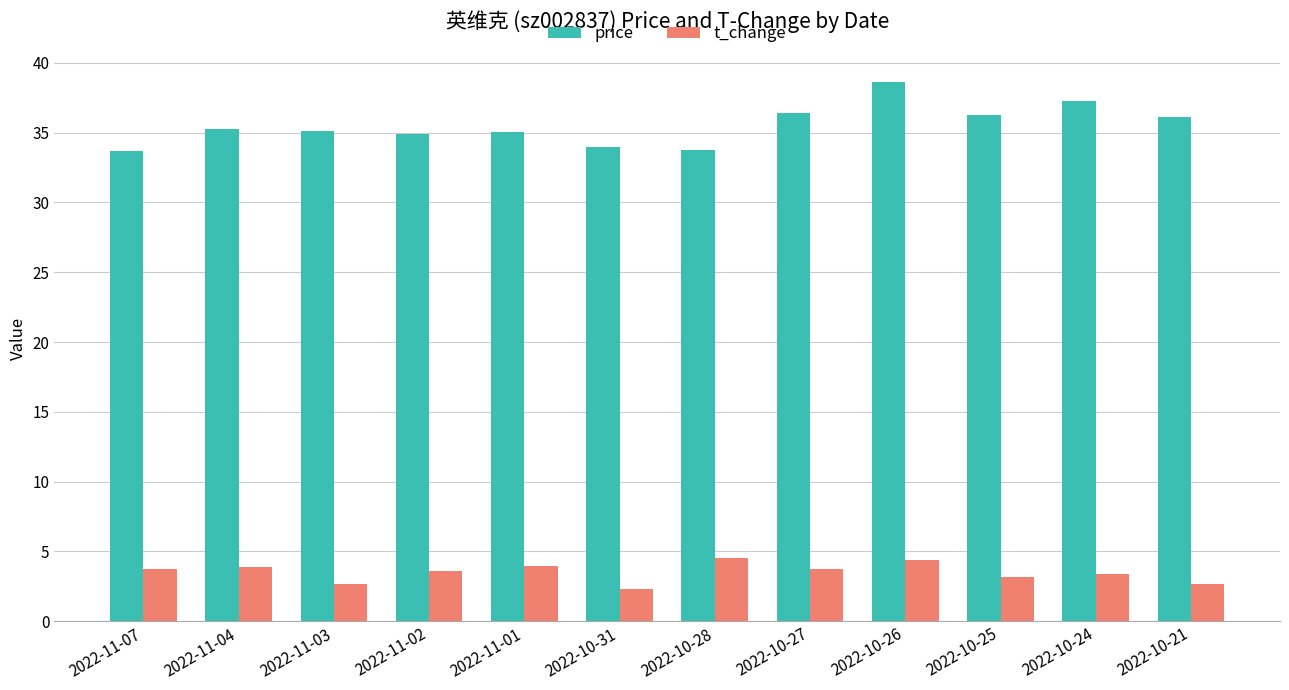

The value of price at 2022-10-27 is 36.4. True or false?

True